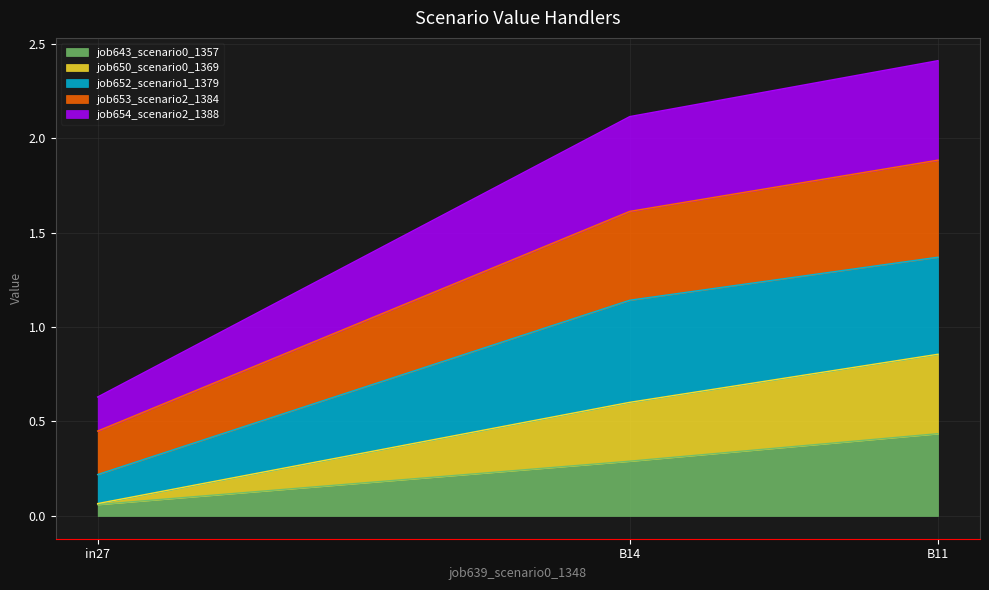

At which category is the sum across all series the highest?

B11